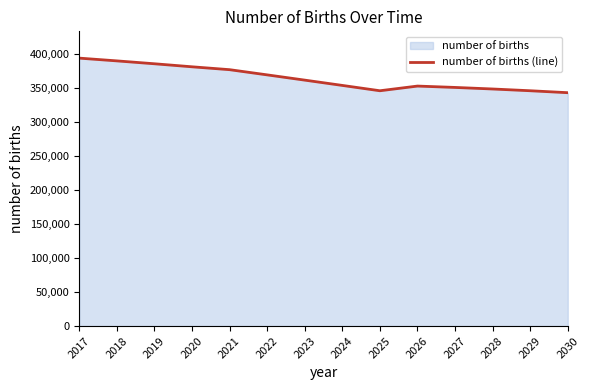

Rank the categories by value from lowest to highest.

2030, 2025, 2029, 2028, 2027, 2026, 2024, 2023, 2022, 2021, 2020, 2019, 2018, 2017